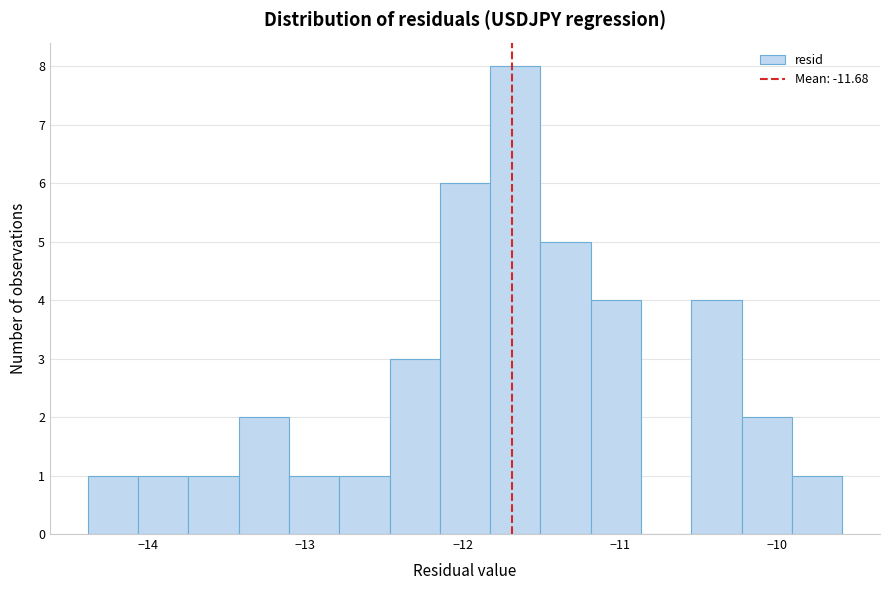

Around what value on the x-axis is the tallest bar? Give the approximate position of its centre, as read against the axis.

-11.7